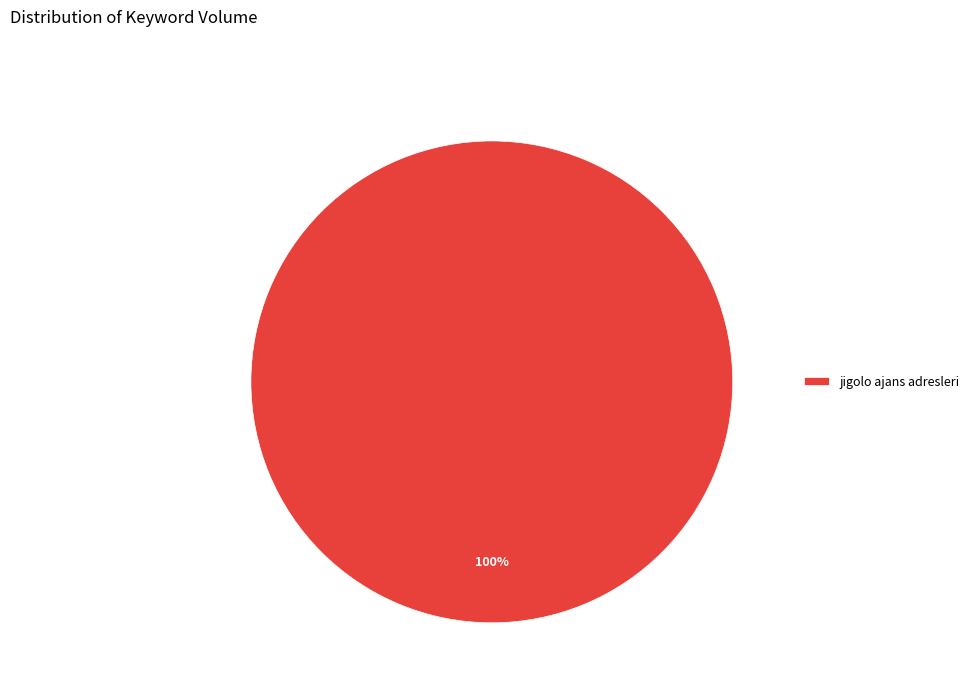

Is it true that jigolo ajans adresleri is 100% of the pie?

True